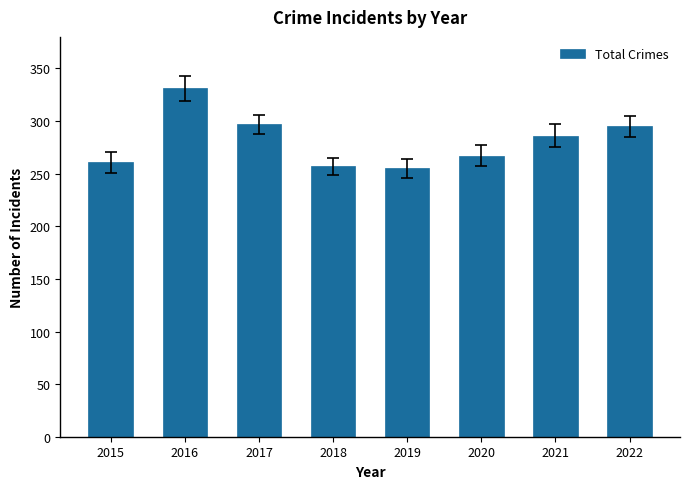

Read the value at 2019, to the nearest 5.

255